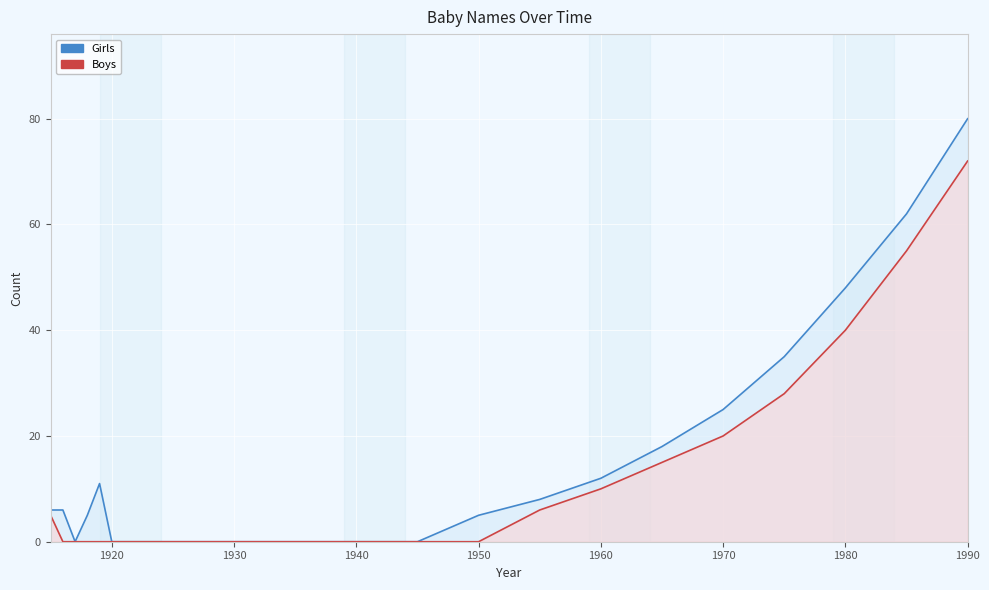

Which series has the largest range (max minus min)?

Girls